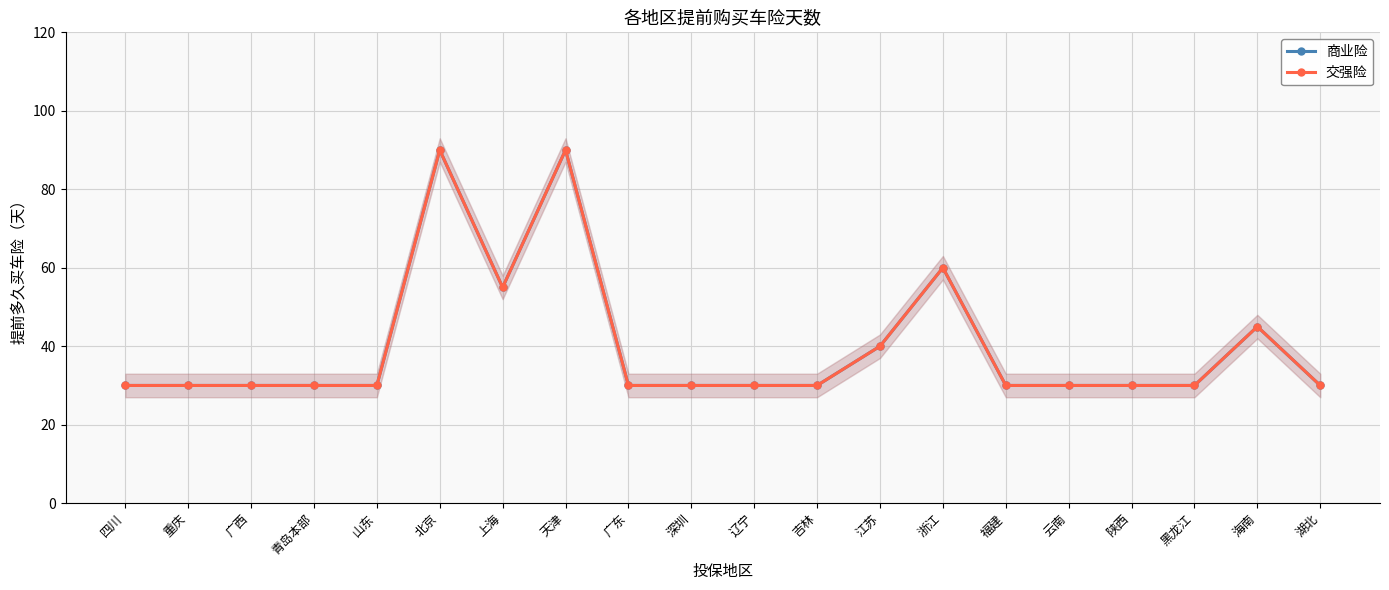

How many distinct data groups are displayed?

2